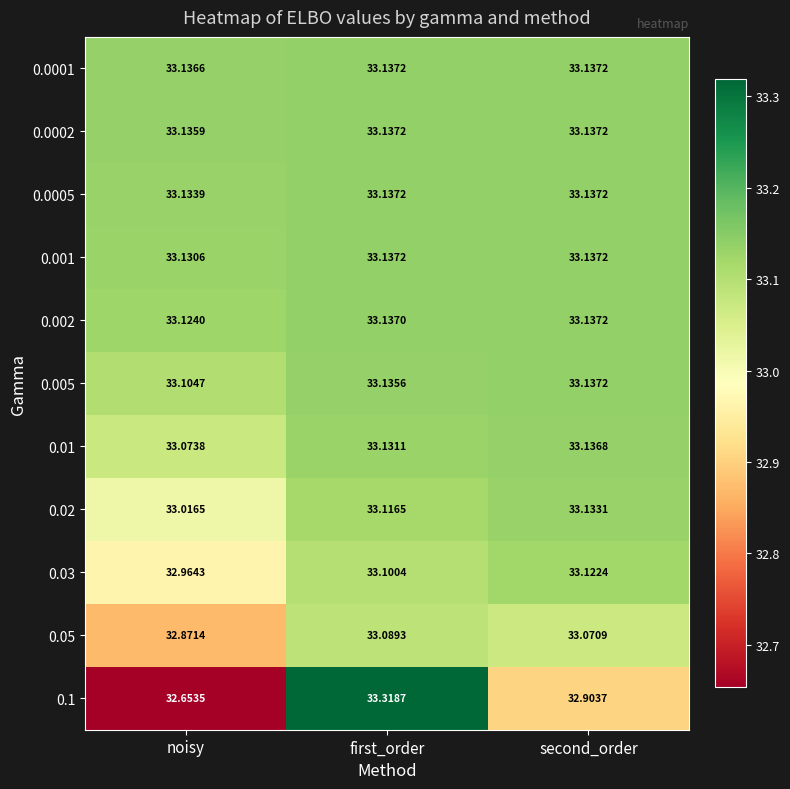

At which label does 0.03 first exceed 33?

first_order